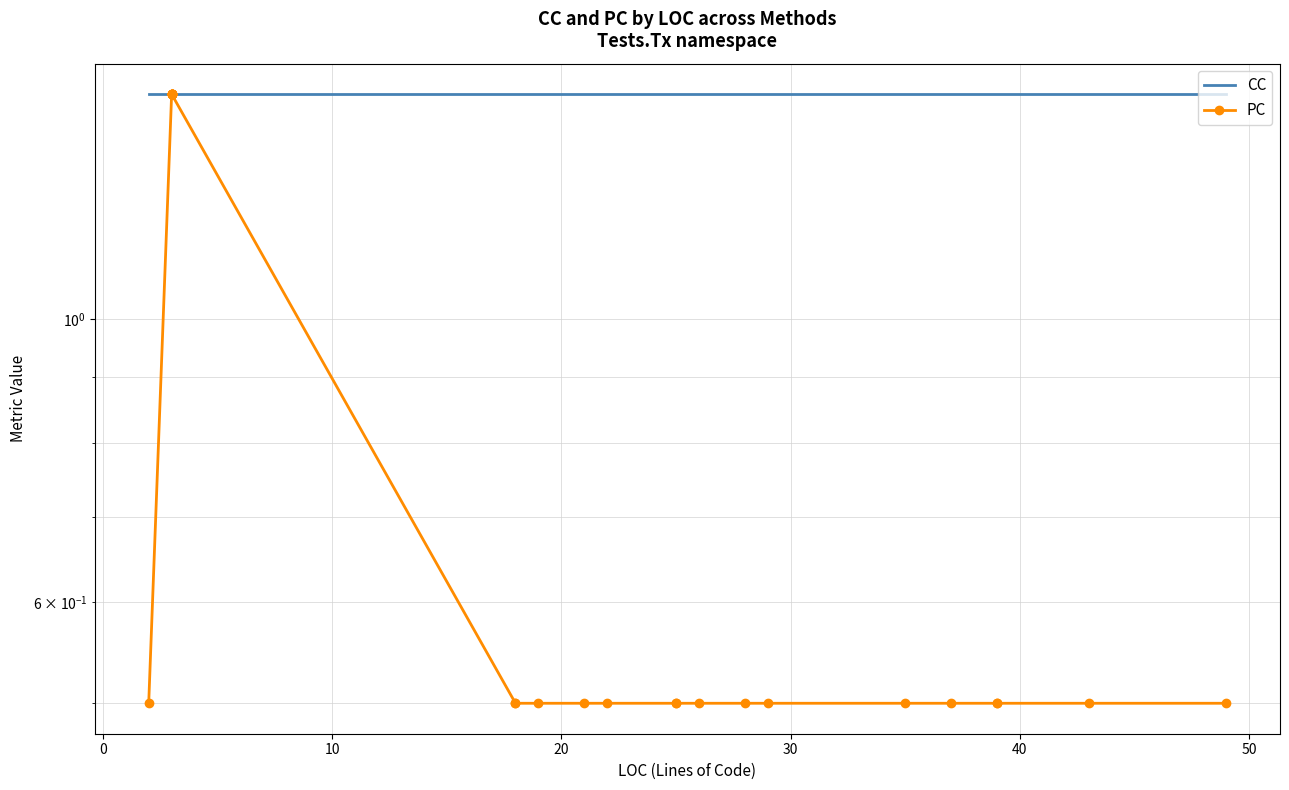

Rank the series by their average value, from lowest to highest.

PC, CC